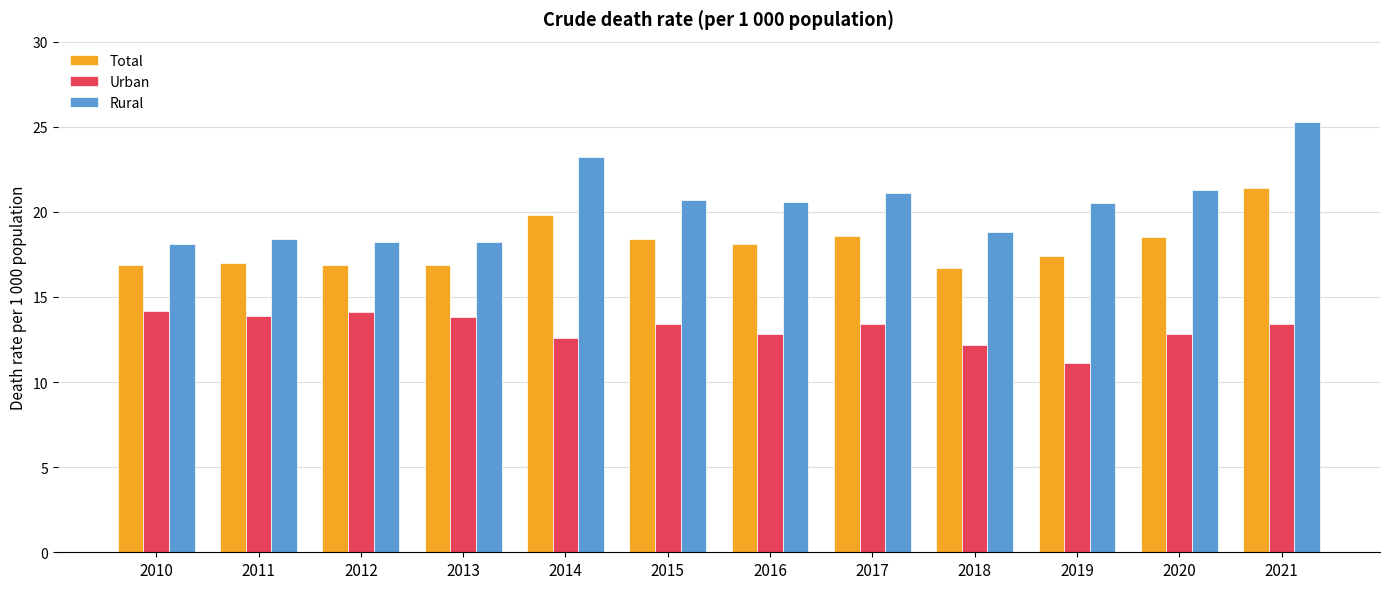

What is the sum of all Total values?

216.6